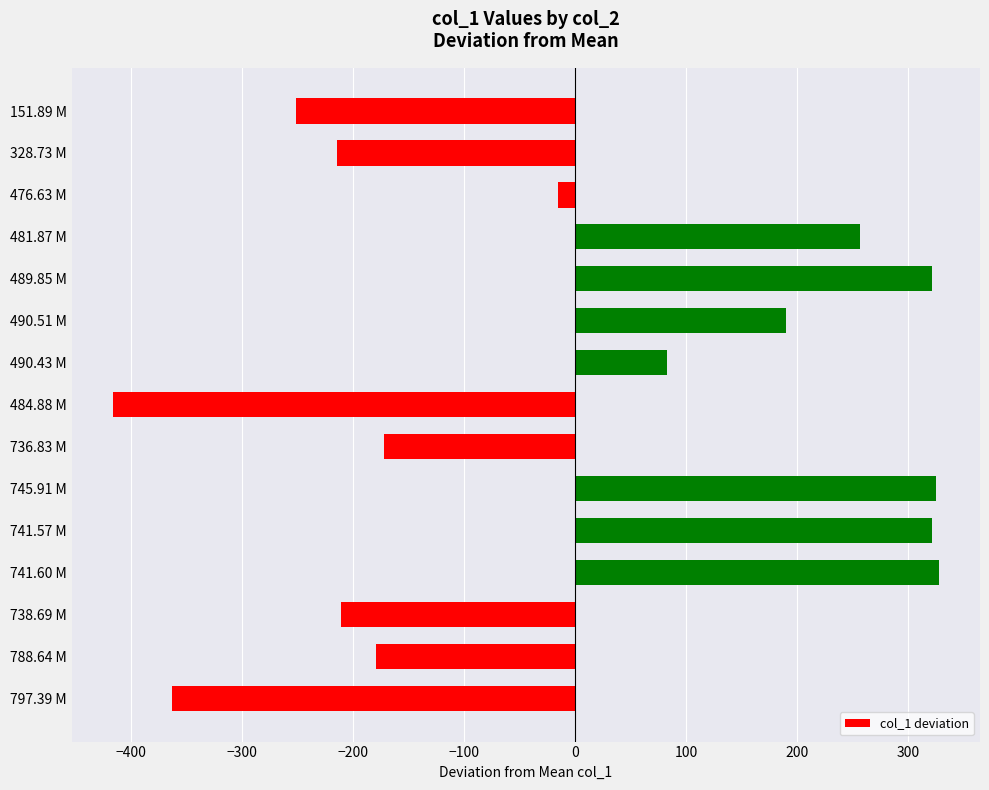

What is the label of the 1st bar from the top?

151.89 M